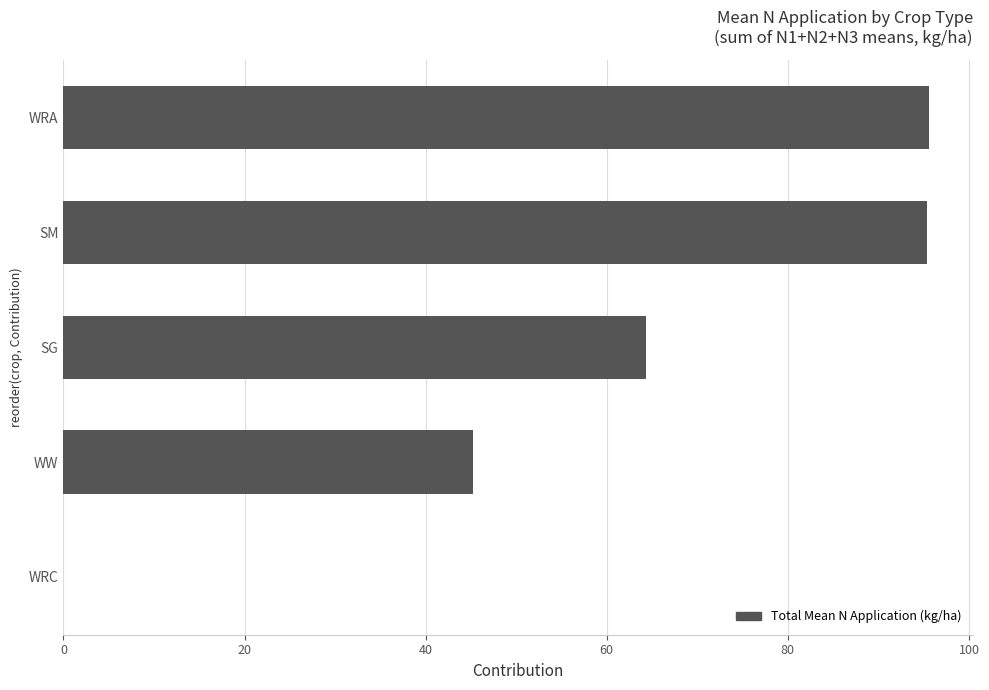

Where is the data nearest to the value 47?

WW